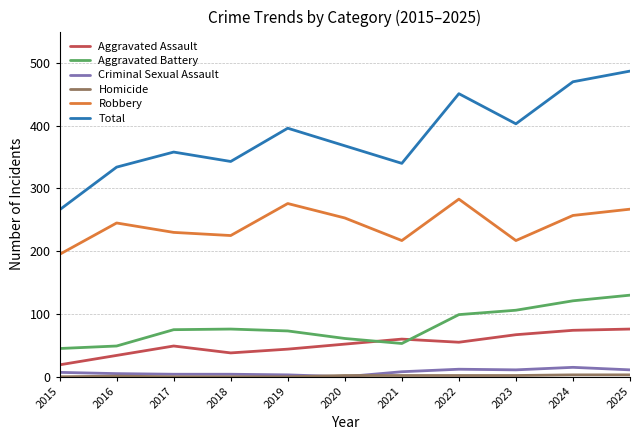

What is the difference between the second highest and second lowest values in the Aggravated Battery series?

72